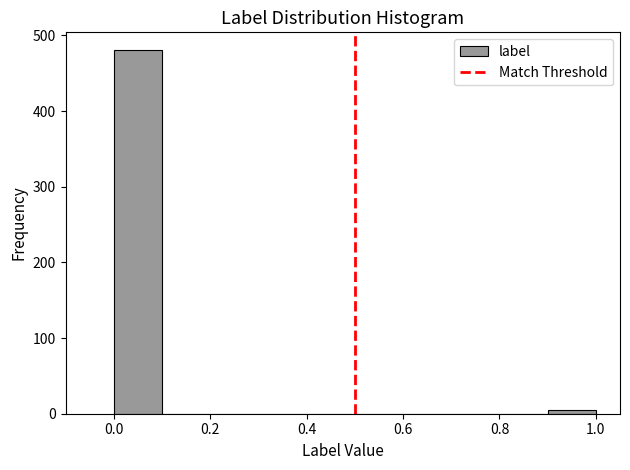

How tall is the bar that spans 0.0 to 0.1 on the x-axis? The values are not printed on the chart, so give them approximately, as read against the axis.

480